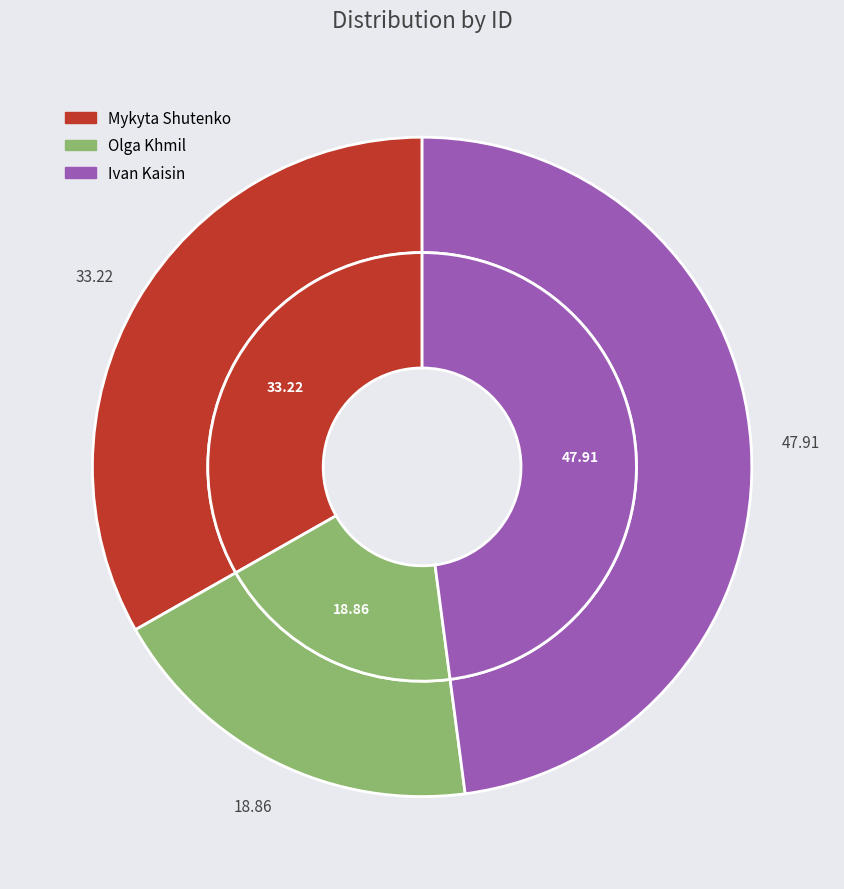

How many segments does this pie chart have?

3